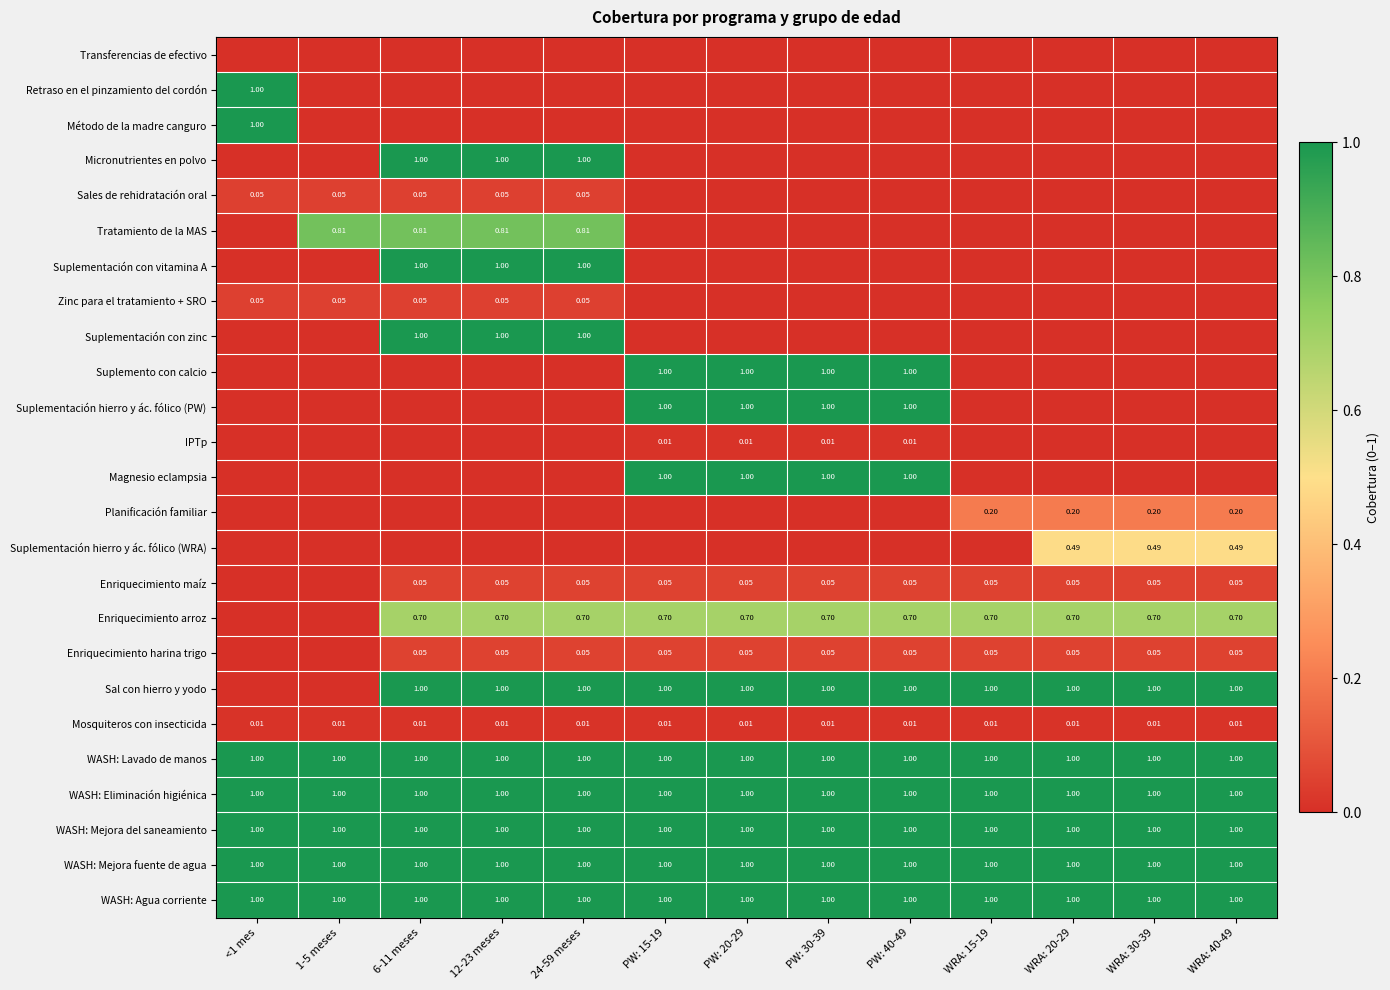

How many series are shown in this chart?

25